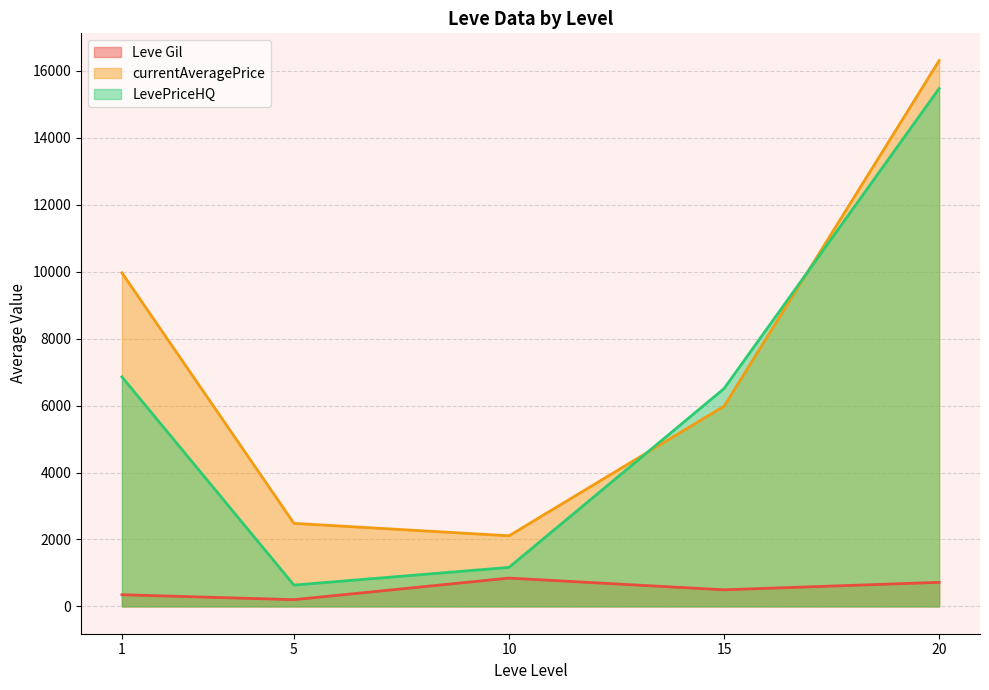

At 10, list the series in order from smallest to largest.

Leve Gil, LevePriceHQ, currentAveragePrice